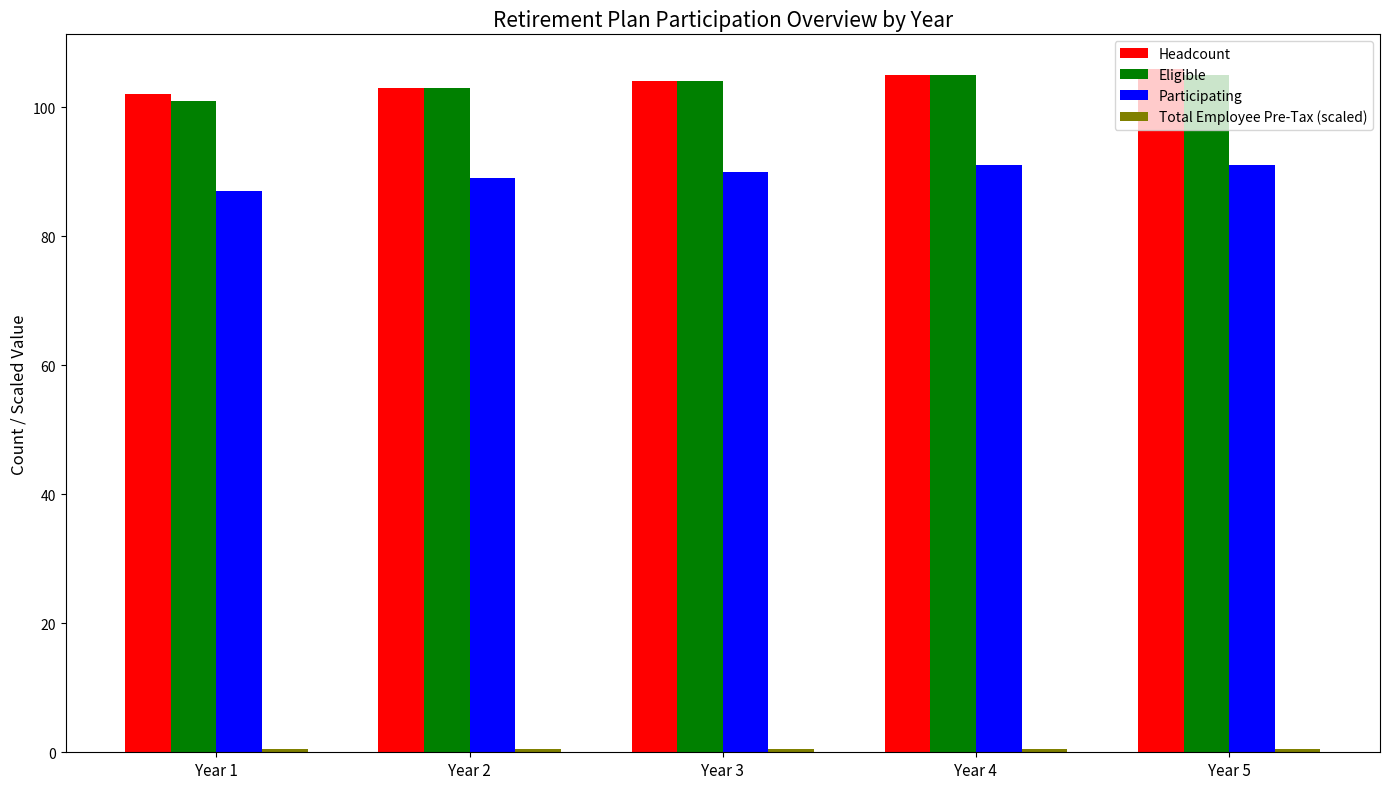

At how many categories does at least one series exceed 59?

5